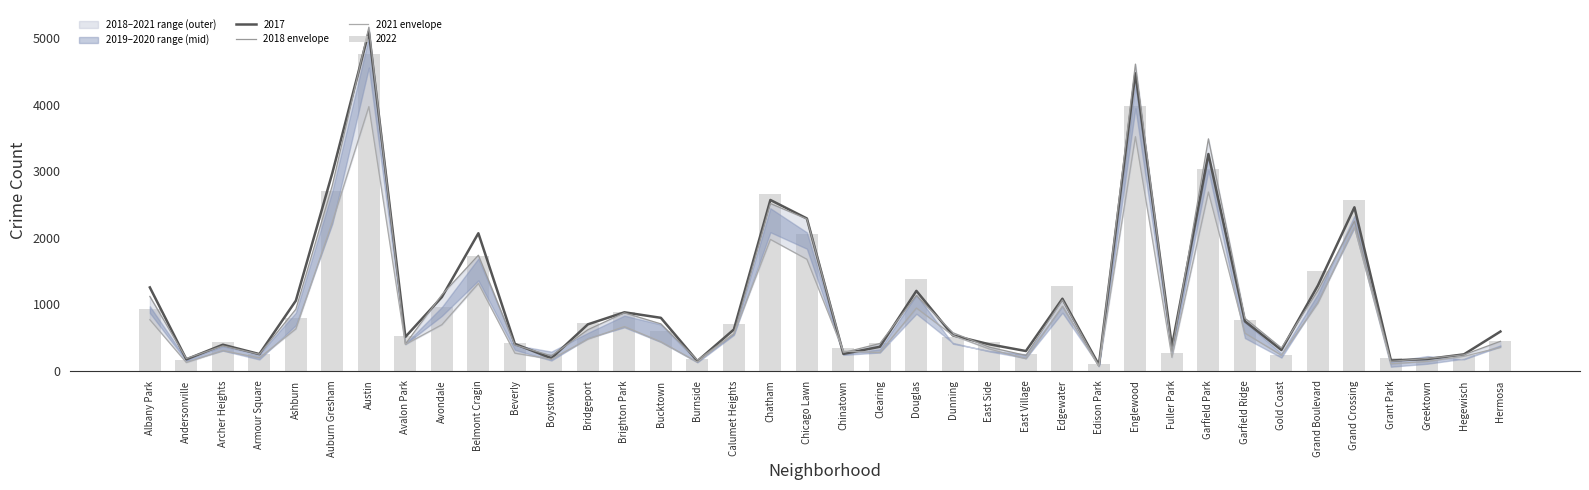

At which label does 2021 envelope reach its minimum?

Edison Park